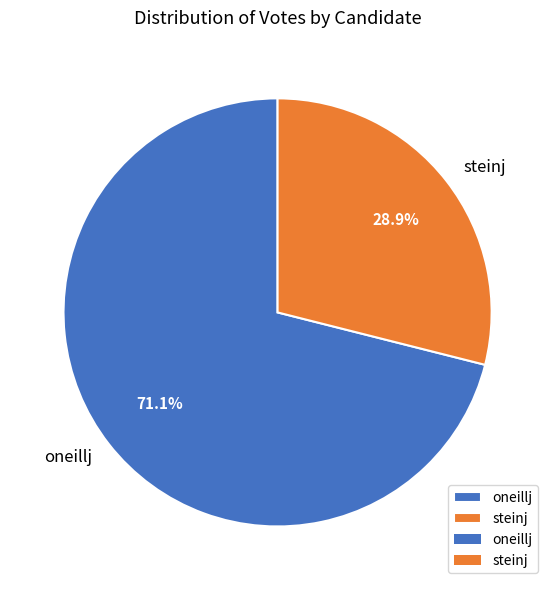

Is there a majority slice in this chart?

Yes